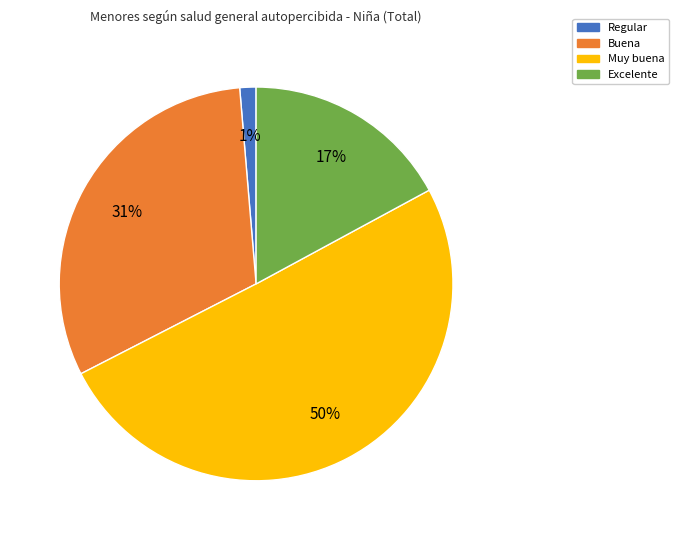

Which has a higher value, Excelente or Regular?

Excelente